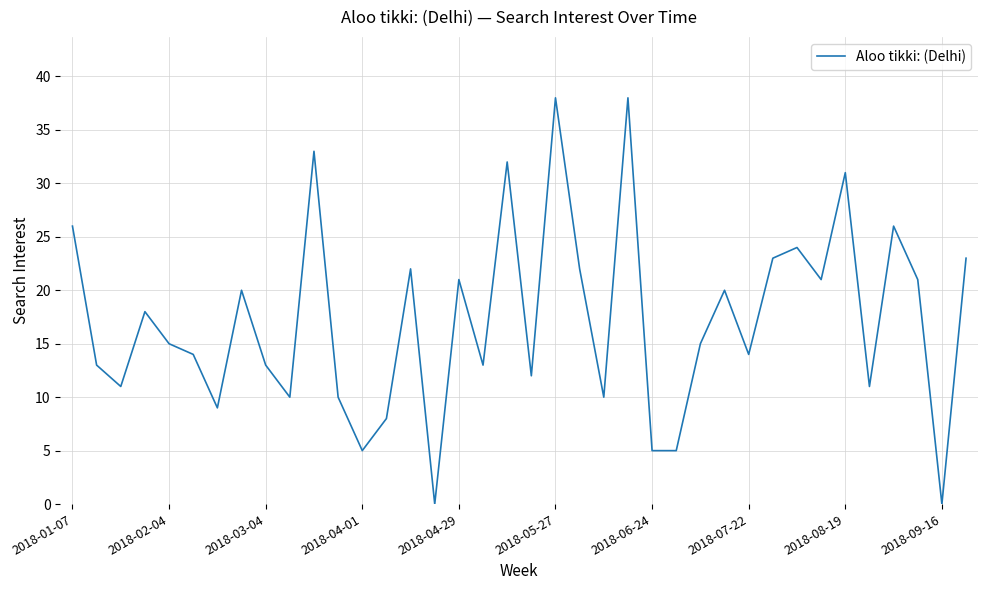

How many lines are shown in the chart?

1